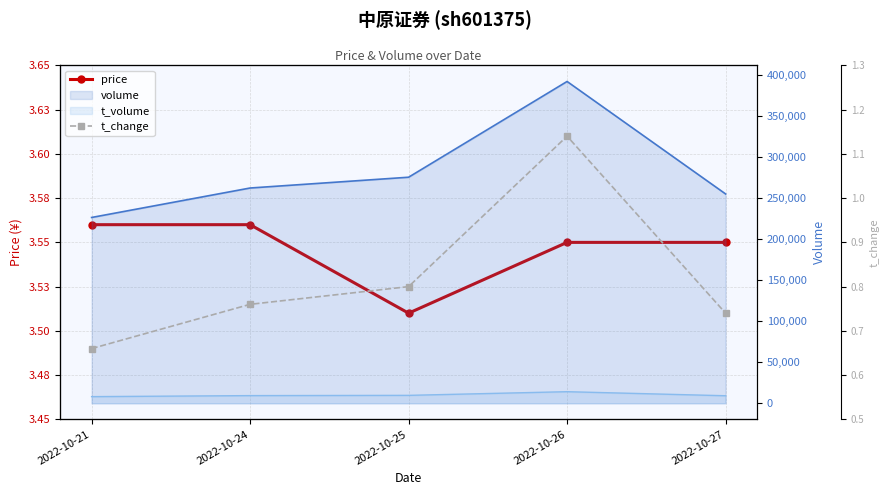

True or false: price and t_change cross at least once.

False